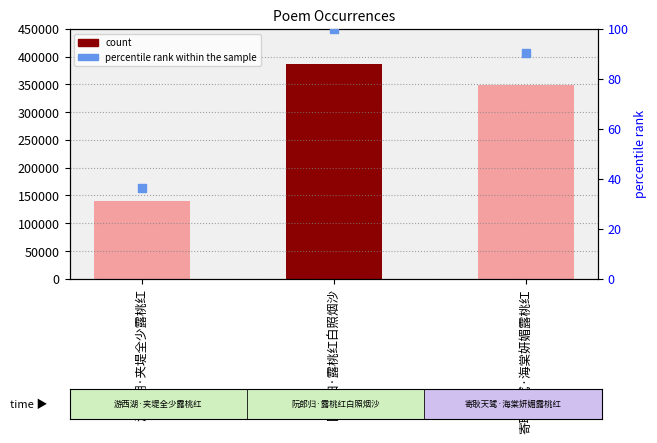

Which series has the largest Y range (max minus min)?

col_0